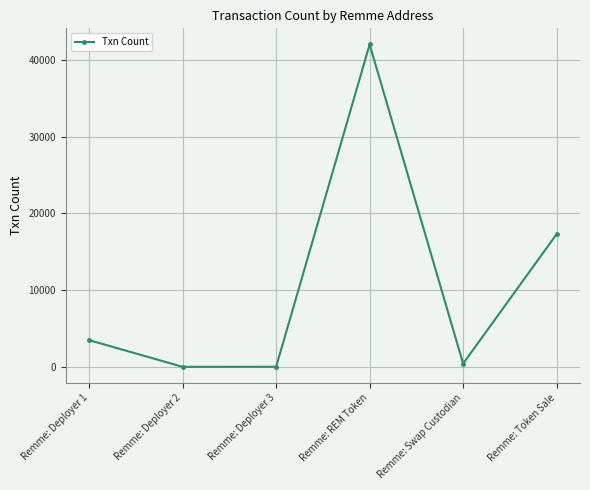

What is the greatest value displayed?

41991